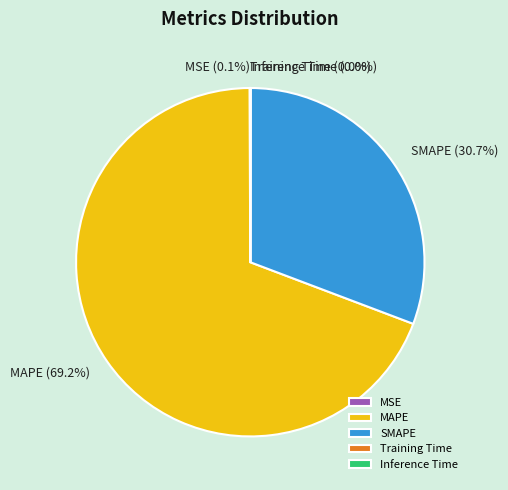

Is there any slice that represents more than half of the pie?

Yes